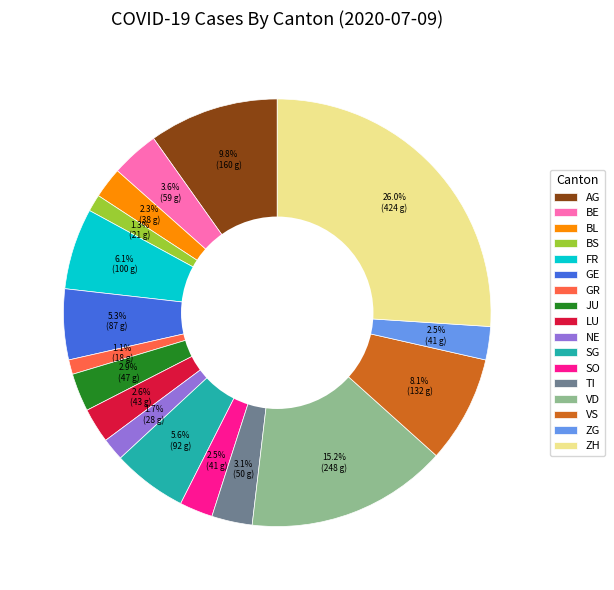

Is there a majority slice in this chart?

No